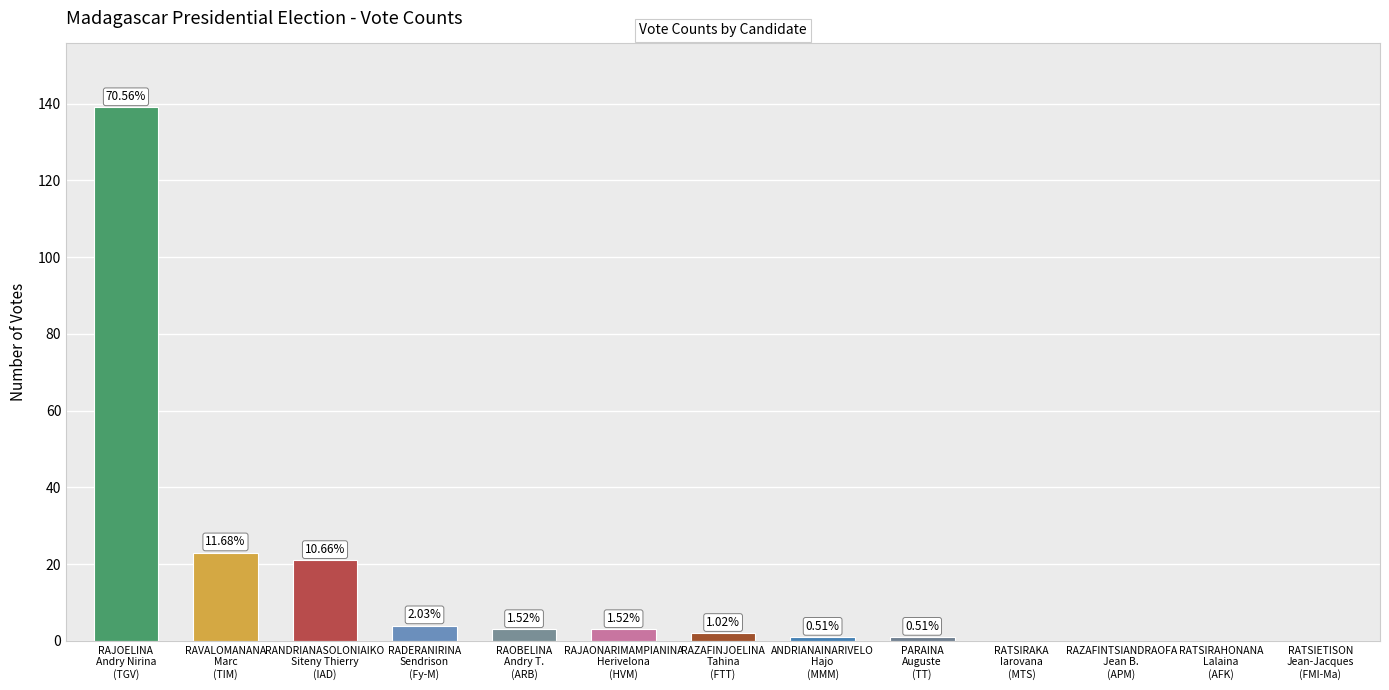

List the labels in order of value, smallest first.

RATSIRAKA
Iarovana
(MTS), RAZAFINTSIANDRAOFA
Jean B.
(APM), RATSIRAHONANA
Lalaina
(AFK), RATSIETISON
Jean-Jacques
(FMI-Ma), ANDRIANAINARIVELO
Hajo
(MMM), PARAINA
Auguste
(TT), RAZAFINJOELINA
Tahina
(FTT), RAOBELINA
Andry T.
(ARB), RAJAONARIMAMPIANINA
Herivelona
(HVM), RADERANIRINA
Sendrison
(Fy-M), RANDRIANASOLONIAIKO
Siteny Thierry
(IAD), RAVALOMANANA
Marc
(TIM), RAJOELINA
Andry Nirina
(TGV)